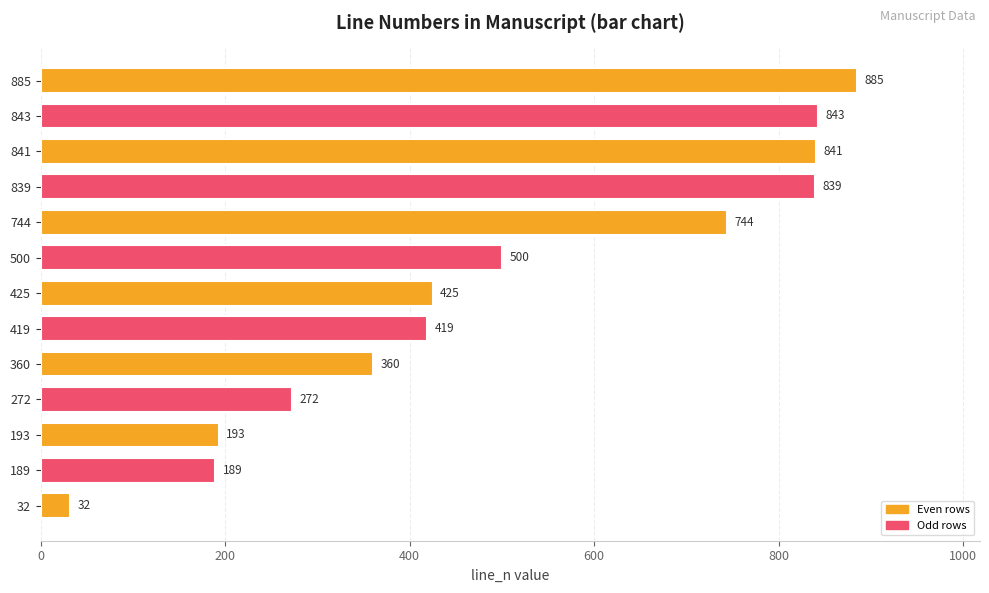

How many bars are there in total?

13